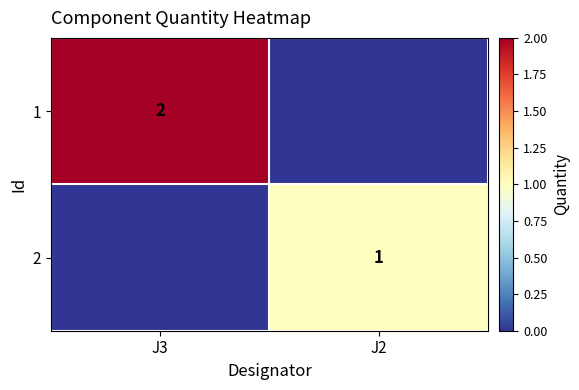

True or false: 1 has a value of 3 at J3.

False